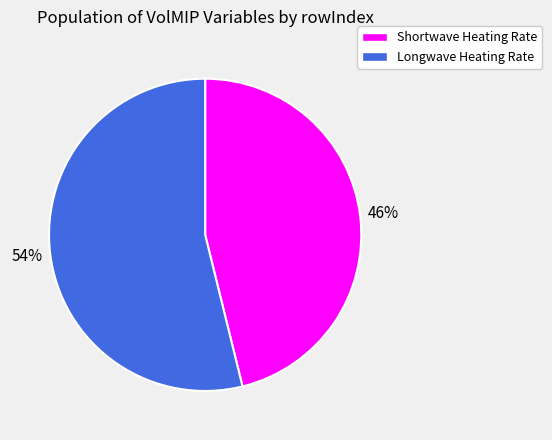

Which category accounts for the majority?

Longwave Heating Rate